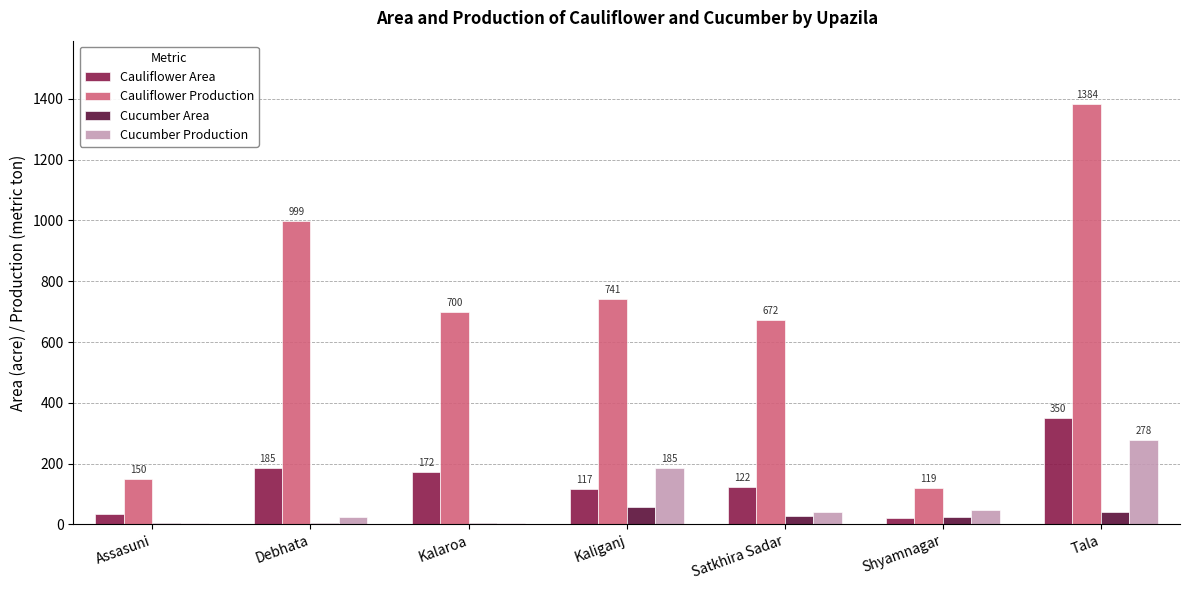

Reading left to right, transcribe all the data shown in this chart.

Cauliflower Area: Assasuni=36	Debhata=185	Kalaroa=172	Kaliganj=117	Satkhira Sadar=122	Shyamnagar=22	Tala=350
Cauliflower Production: Assasuni=150	Debhata=999	Kalaroa=700	Kaliganj=741	Satkhira Sadar=672	Shyamnagar=119	Tala=1384
Cucumber Area: Assasuni=5	Debhata=5	Kalaroa=6	Kaliganj=56	Satkhira Sadar=29	Shyamnagar=25	Tala=40
Cucumber Production: Assasuni=6	Debhata=24	Kalaroa=6	Kaliganj=185	Satkhira Sadar=42	Shyamnagar=46	Tala=278